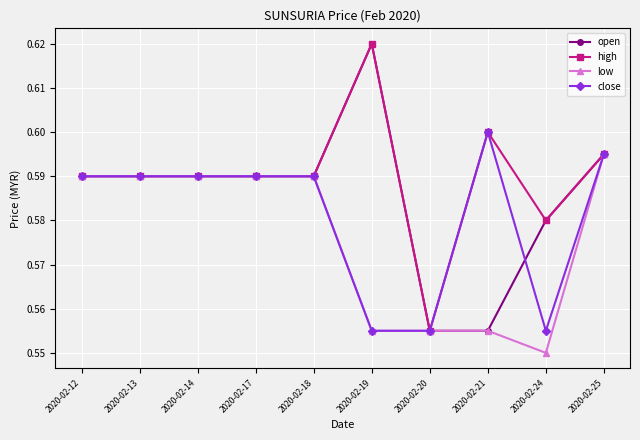

Count the close values in the range 0 to 1.

10